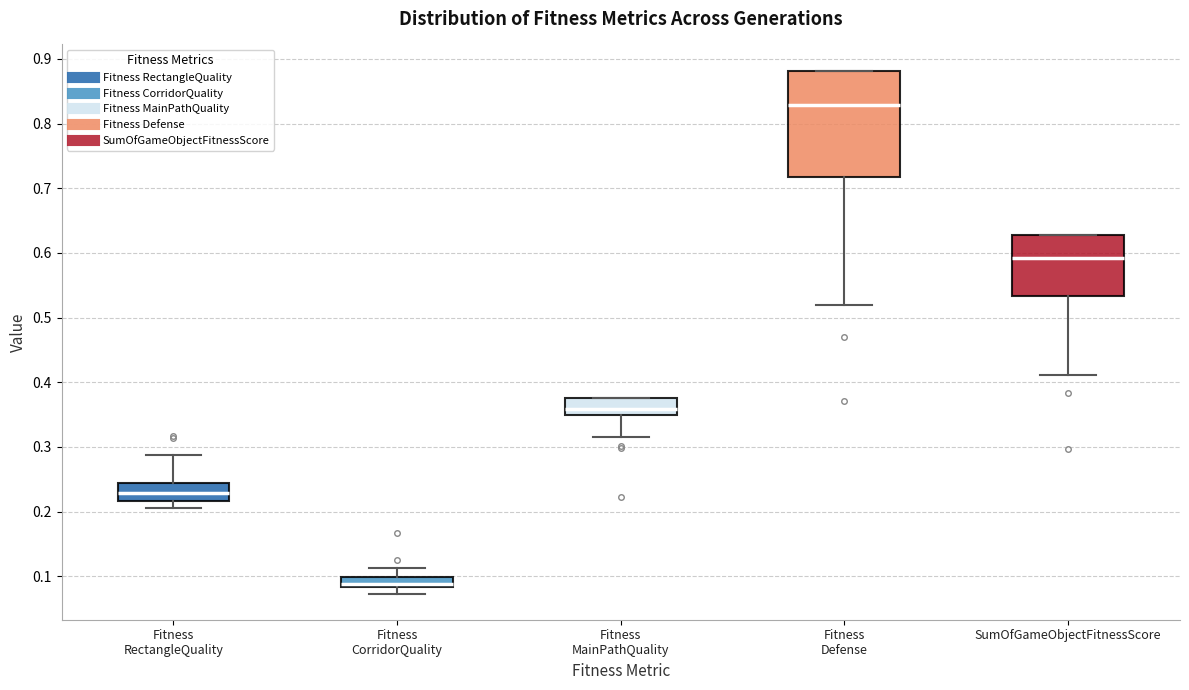

Reading left to right, read every box against the y-axis: the position of its median line, the range the box covers, and the ends of its whiskers. The values are not printed on the chart, so give them approximately, as read against the axis.

Fitness RectangleQuality: median 0.23, box 0.22 to 0.24, whiskers 0.21 to 0.29
Fitness CorridorQuality: median 0.09, box 0.08 to 0.10, whiskers 0.07 to 0.11
Fitness MainPathQuality: median 0.36, box 0.35 to 0.38, whiskers 0.32 to 0.38
Fitness Defense: median 0.83, box 0.72 to 0.88, whiskers 0.52 to 0.88
SumOfGameObjectFitnessScore: median 0.59, box 0.53 to 0.63, whiskers 0.41 to 0.63